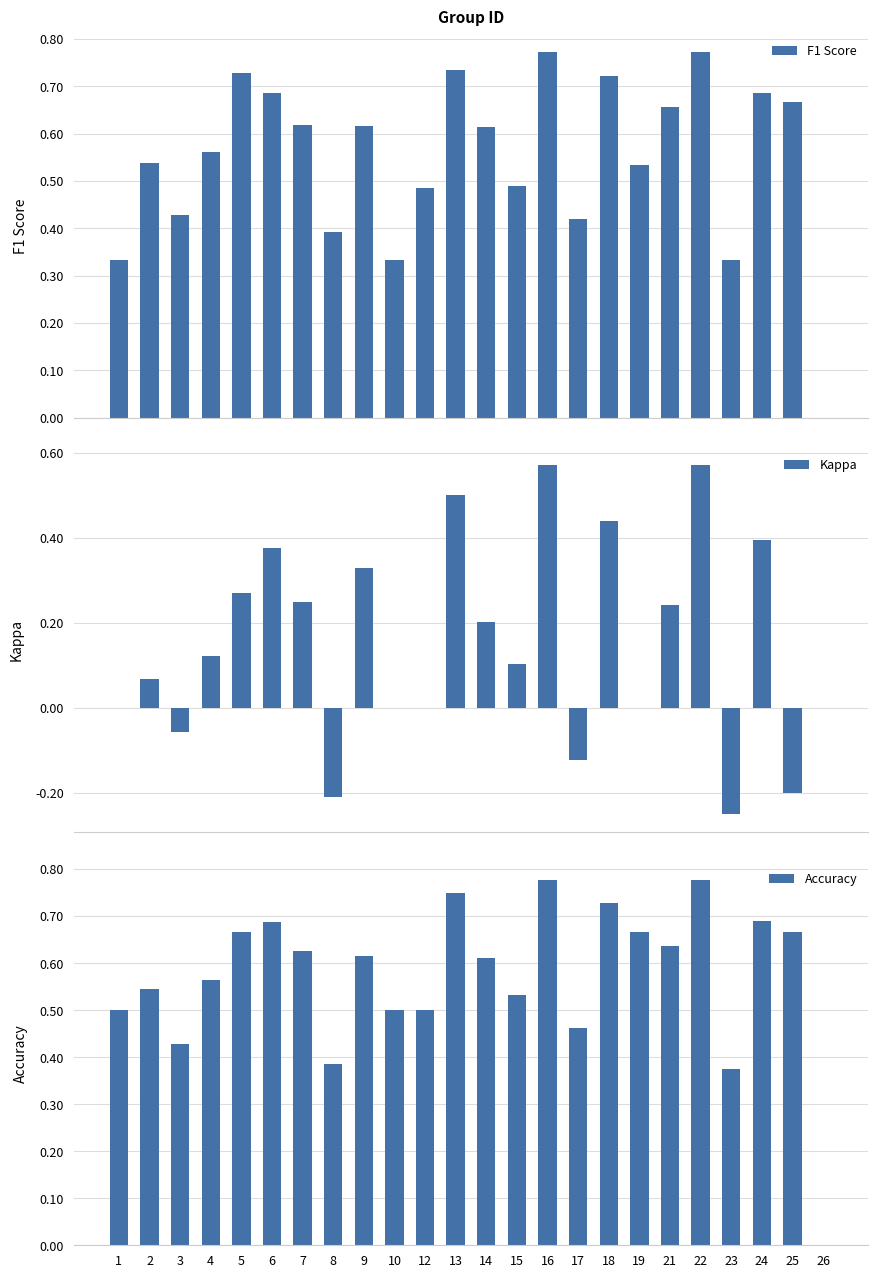

How many bars are there in total?

72